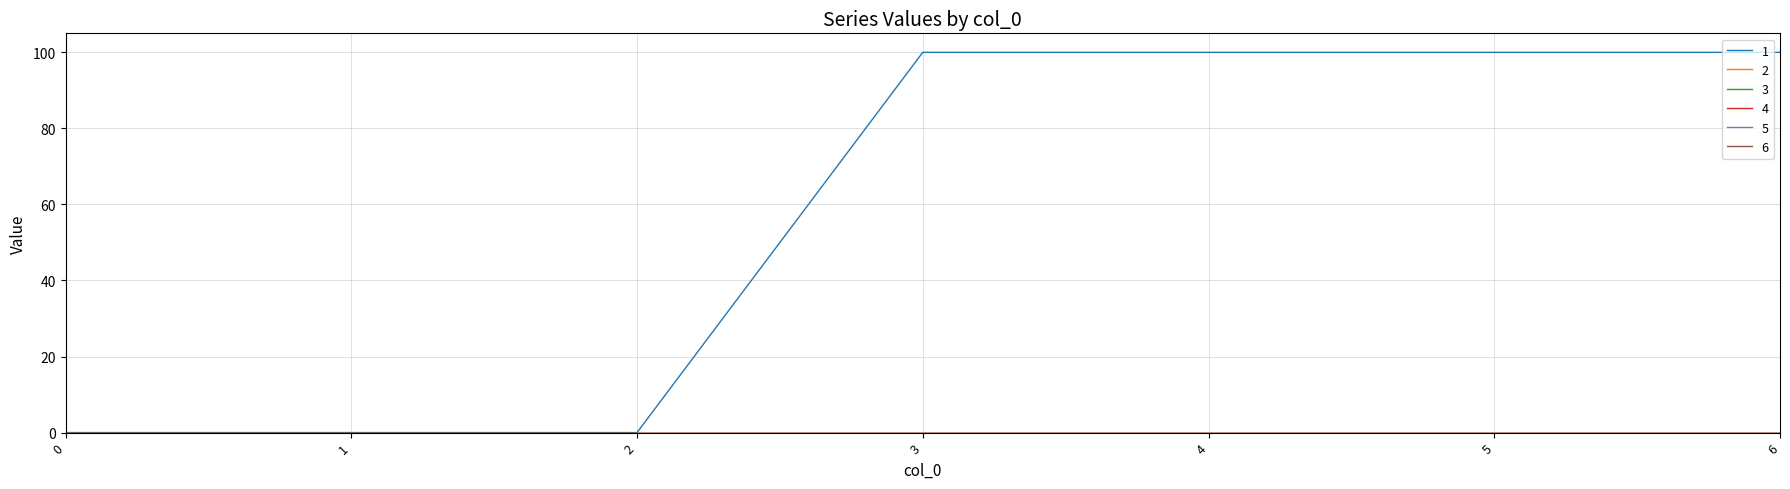

Does the chart have visible grid lines?

Yes